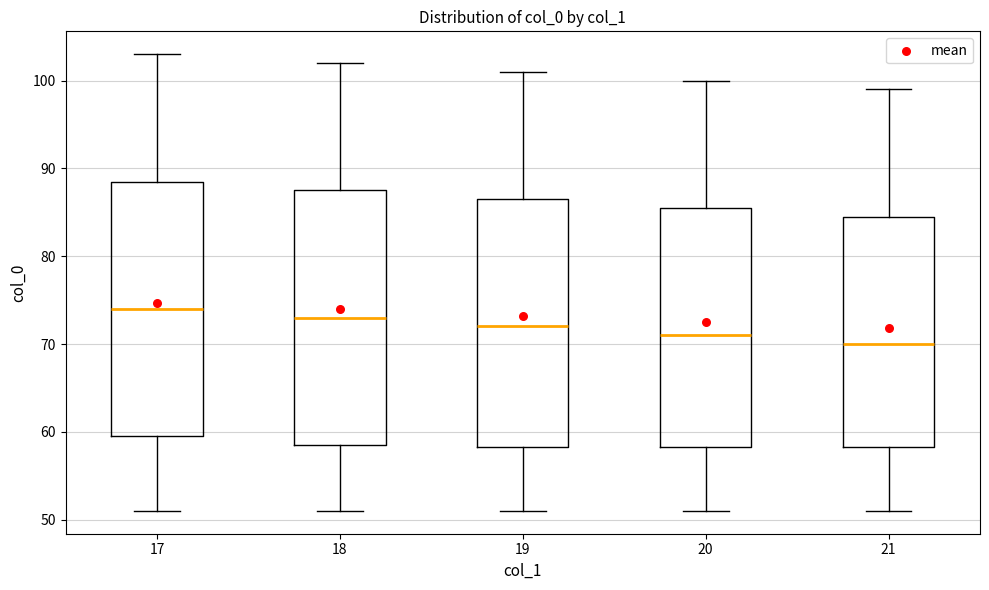

Reading left to right, transcribe this box plot: for each box, give where its median line is, the range the box spans, and where its two whiskers end, as read against the y-axis. The values are not printed on the chart, so give them approximately, as read against the axis.

17: median 74, box 60 to 89, whiskers 51 to 103
18: median 73, box 59 to 88, whiskers 51 to 102
19: median 72, box 58 to 87, whiskers 51 to 101
20: median 71, box 58 to 86, whiskers 51 to 100
21: median 70, box 58 to 85, whiskers 51 to 99